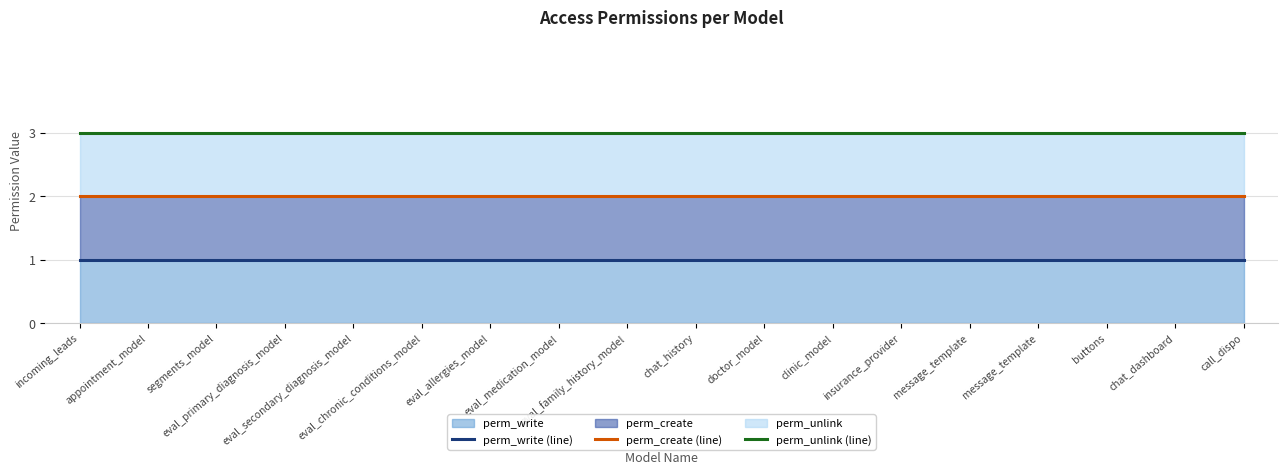

Count the number of data series in this chart.

3